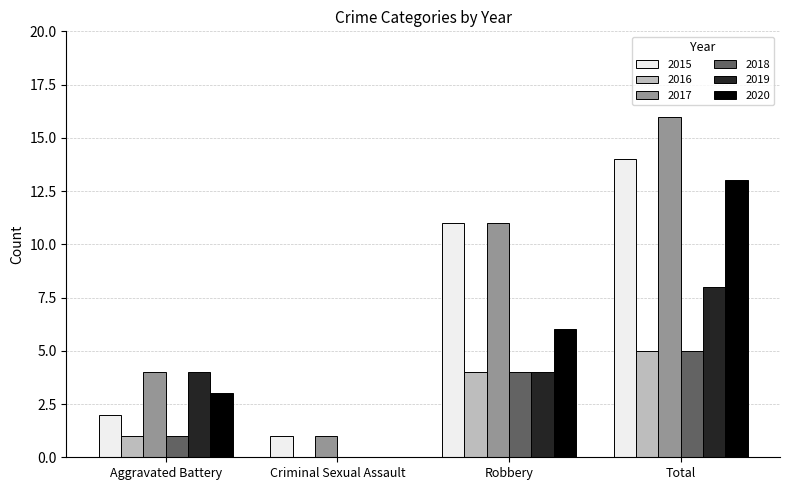

Where is 2015 nearest to the value 7?

Robbery